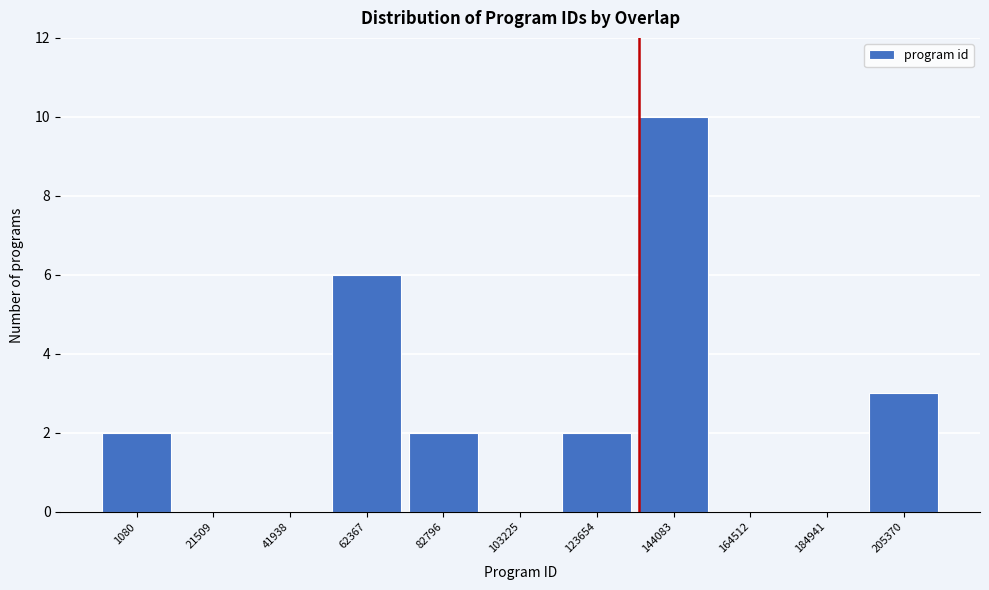

Reading left to right, transcribe all the data shown in this chart.

1080=2	21509=0	41938=0	62367=6	82796=2	103225=0	123654=2	144083=10	164512=0	184941=0	205370=3